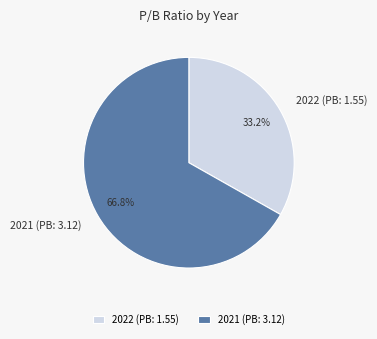

True or false: 2021 (PB: 3.12) accounts for 67% of the total.

True